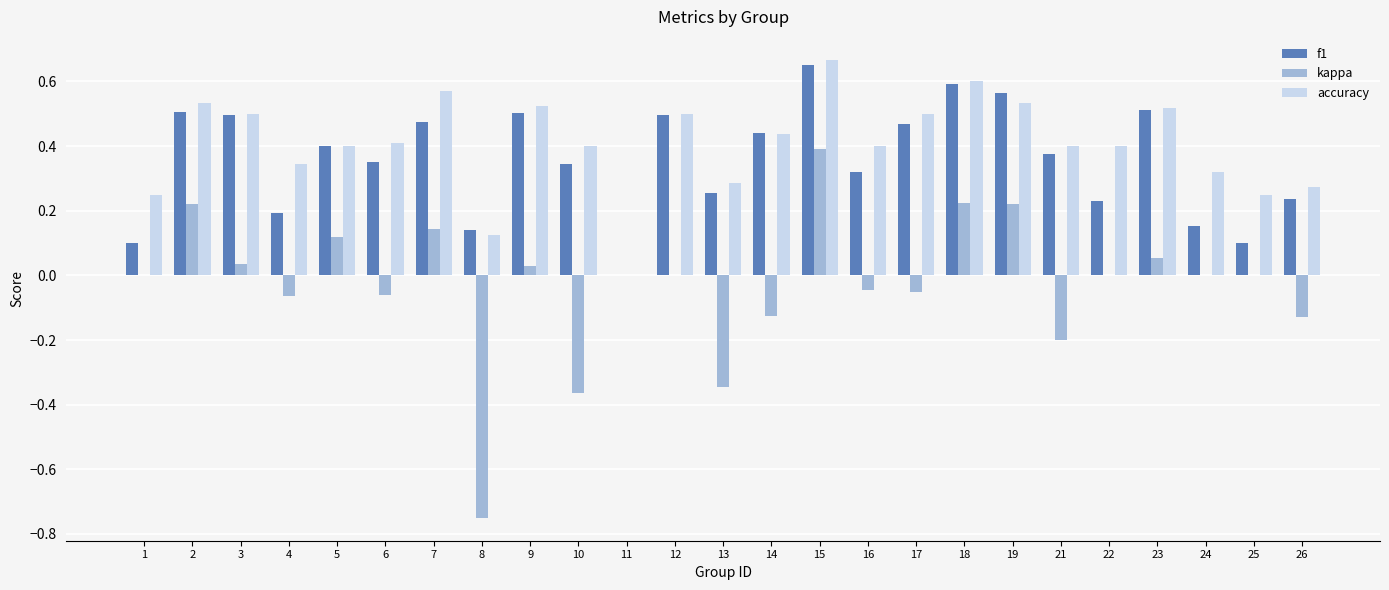

At which category is the sum across all series the highest?

15